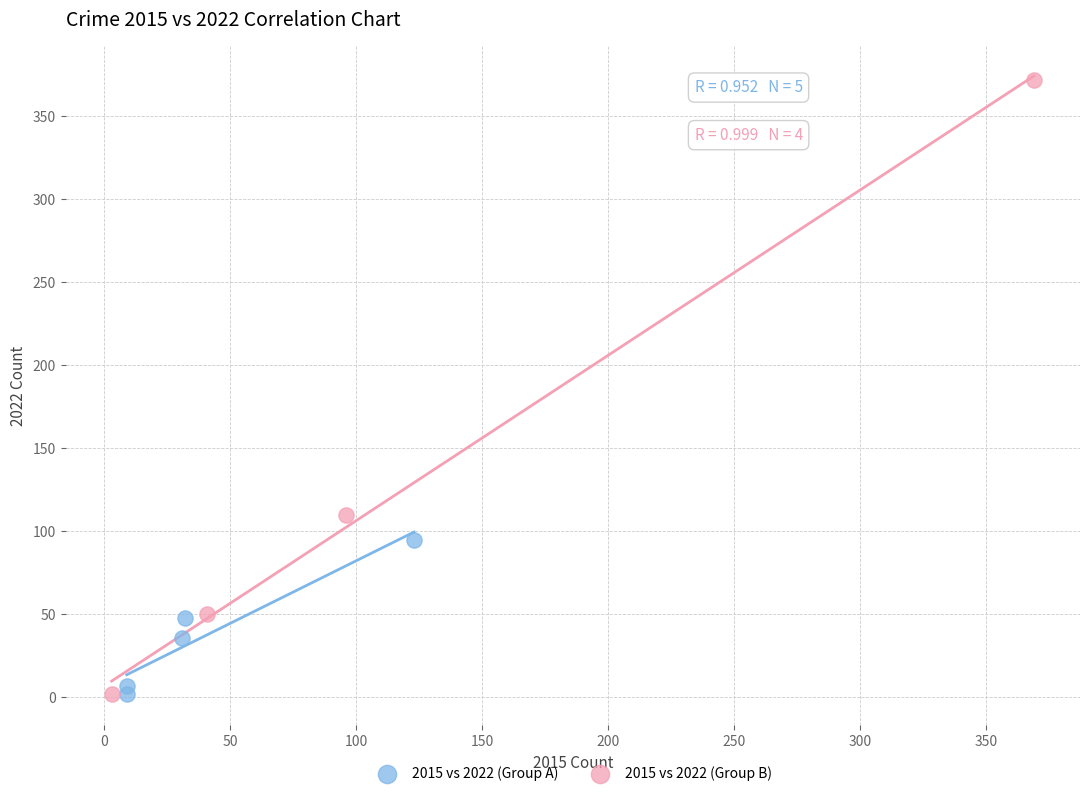

Which series contains the highest Y value?

2015 vs 2022 (Group B)